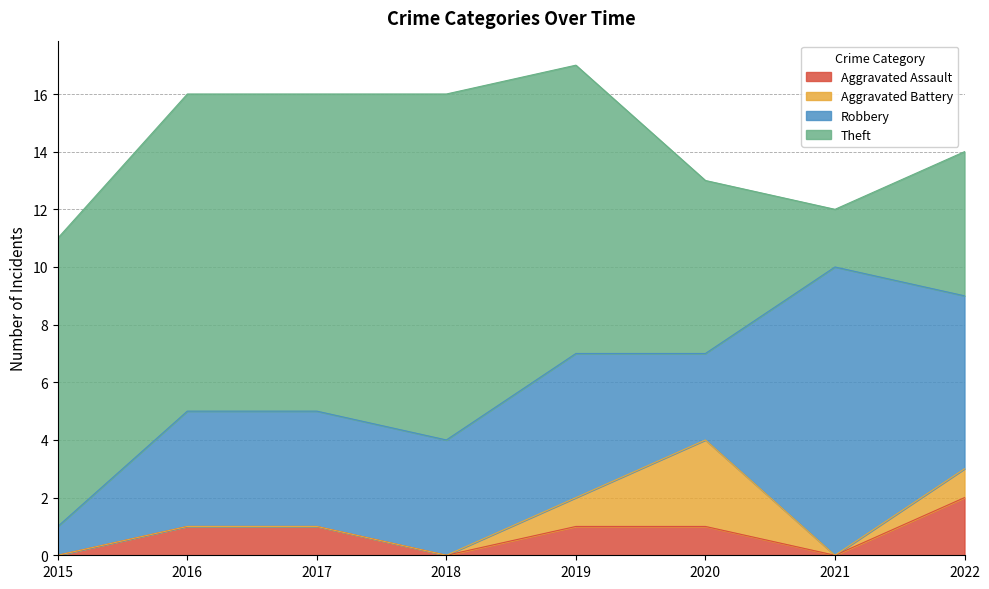

Does the chart display data point markers on the line(s)?

No